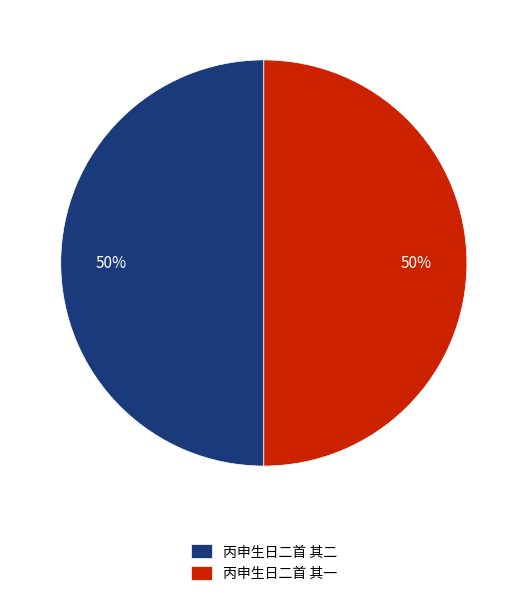

Approximately how many times larger is the value at 丙申生日二首 其一 compared to 丙申生日二首 其二?

1.0